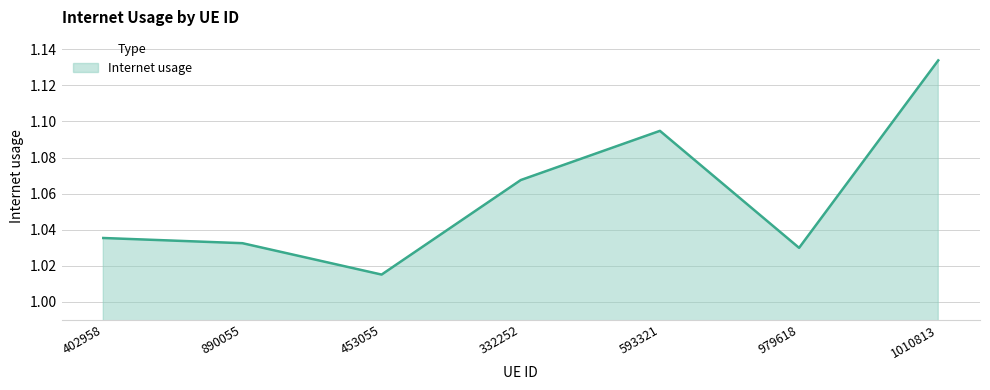

What position from the left is 890055?

2